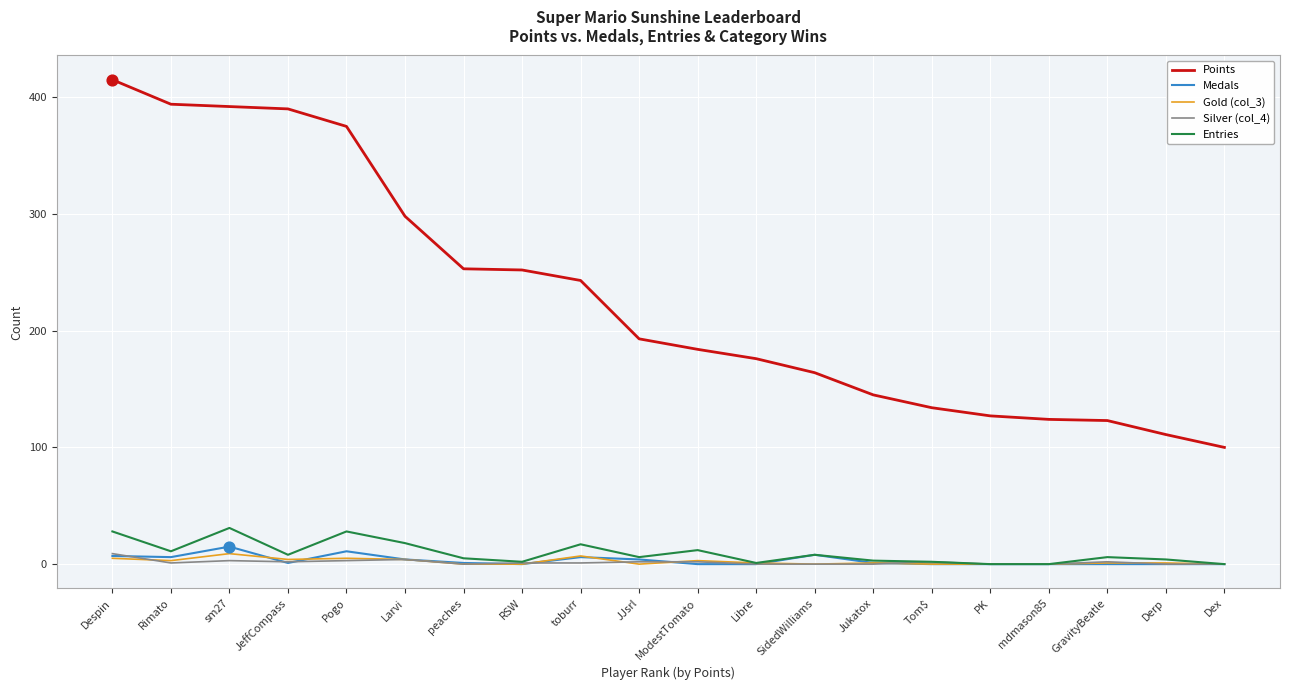

Which series has the largest total across all categories?

Points